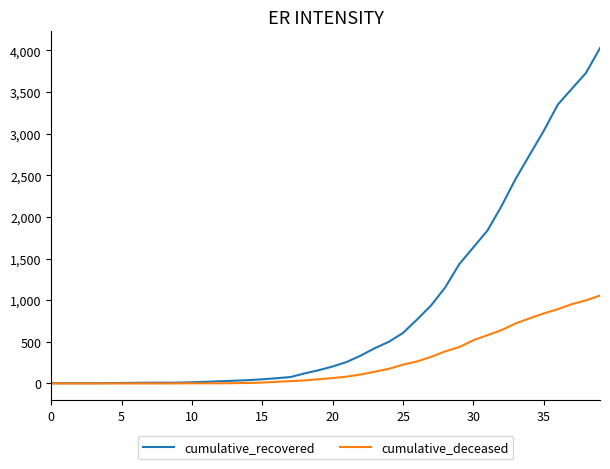

Which series has the largest total across all categories?

cumulative_recovered